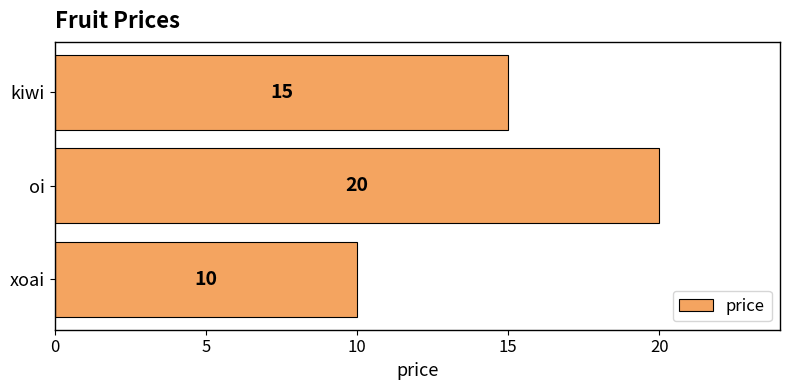

Between kiwi and xoai, which is larger?

kiwi